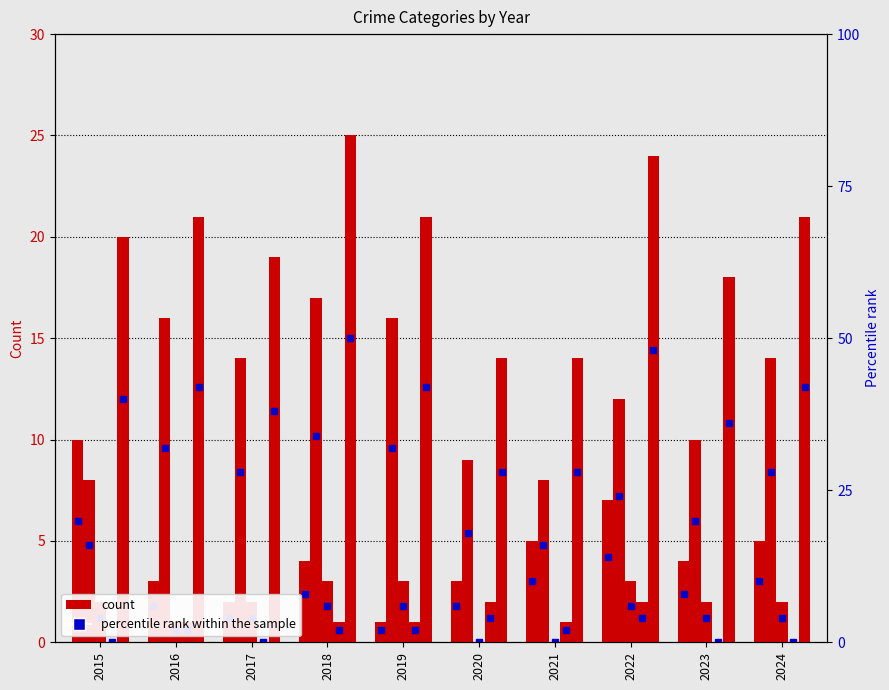

Which series has the widest spread of values?

Total